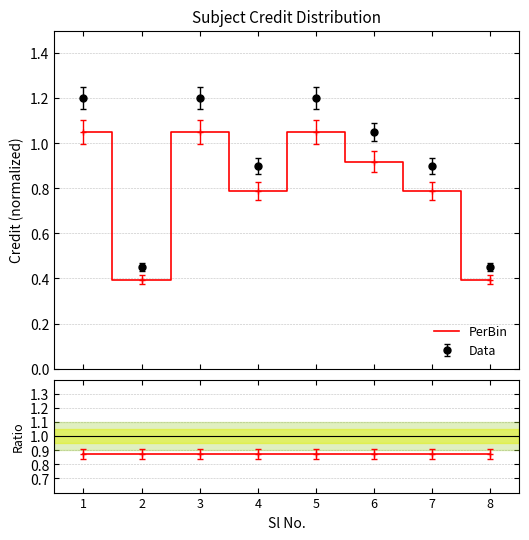

Which series has the largest range (max minus min)?

Data